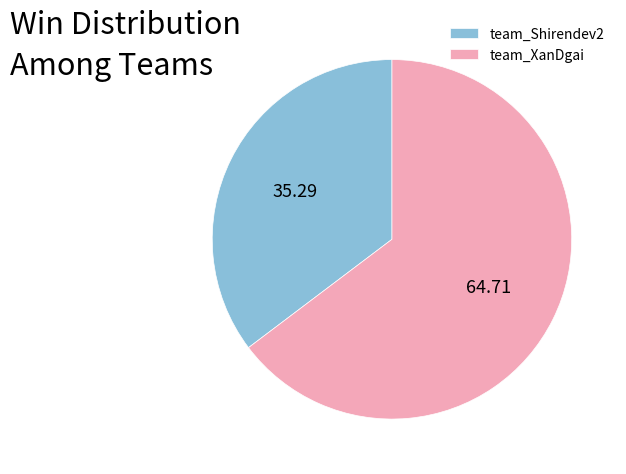

Rank the categories by value from highest to lowest.

team_XanDgai, team_Shirendev2